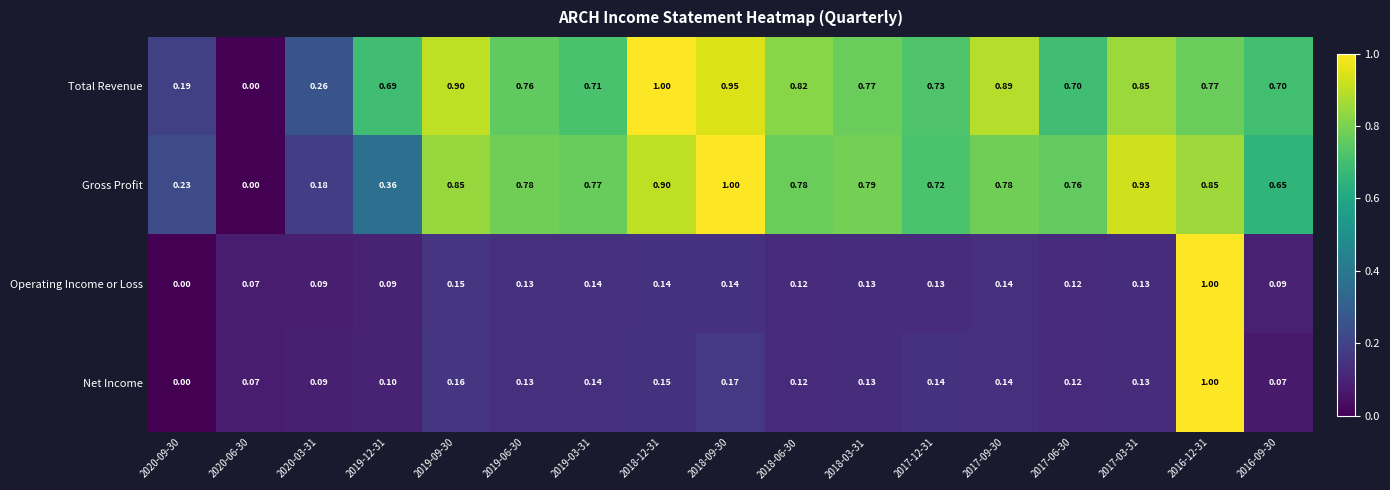

Rank the series at 2019-09-30 from lowest to highest value.

Operating Income or Loss, Net Income, Gross Profit, Total Revenue